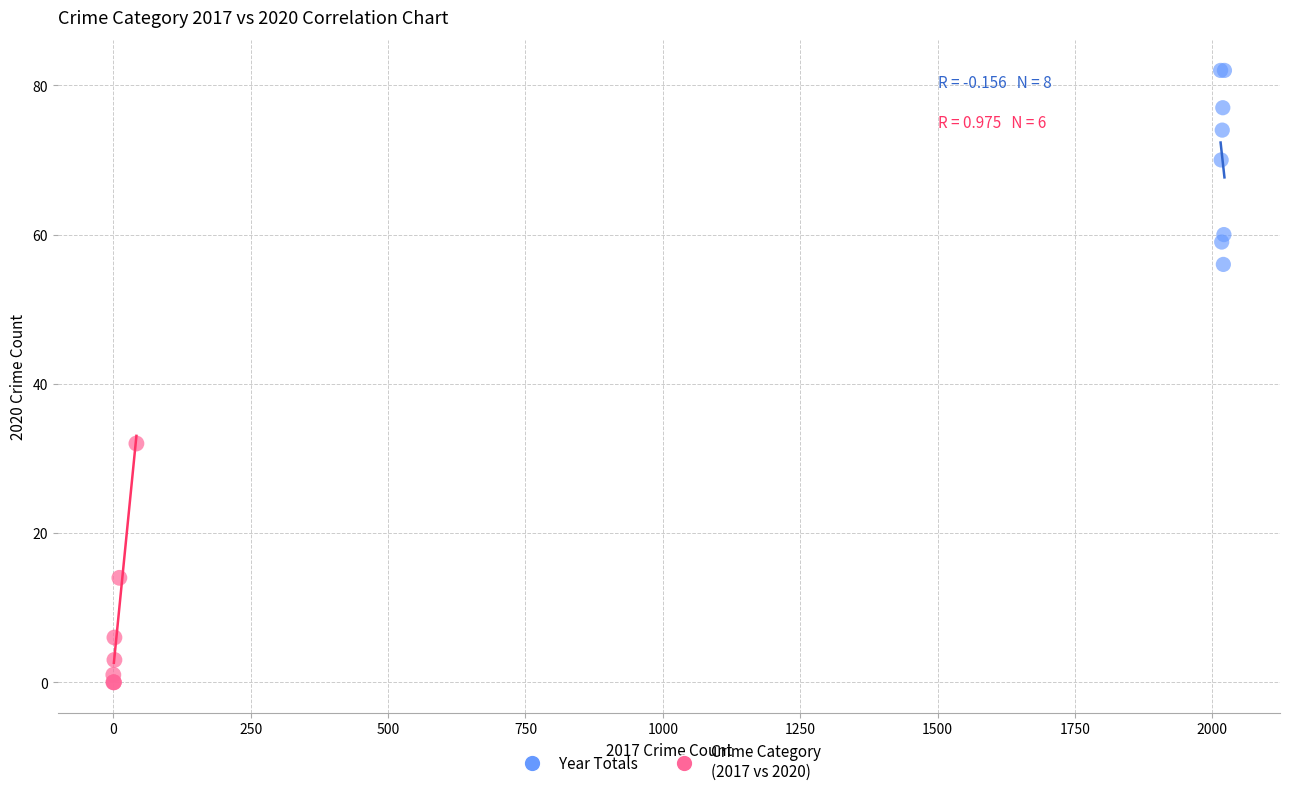

Which series has the largest Y range (max minus min)?

Crime Category (2017 vs 2020)